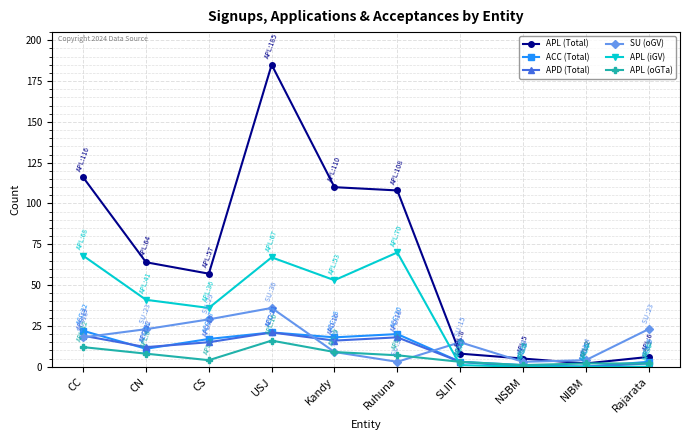

What is the maximum value for APD (Total)?

21